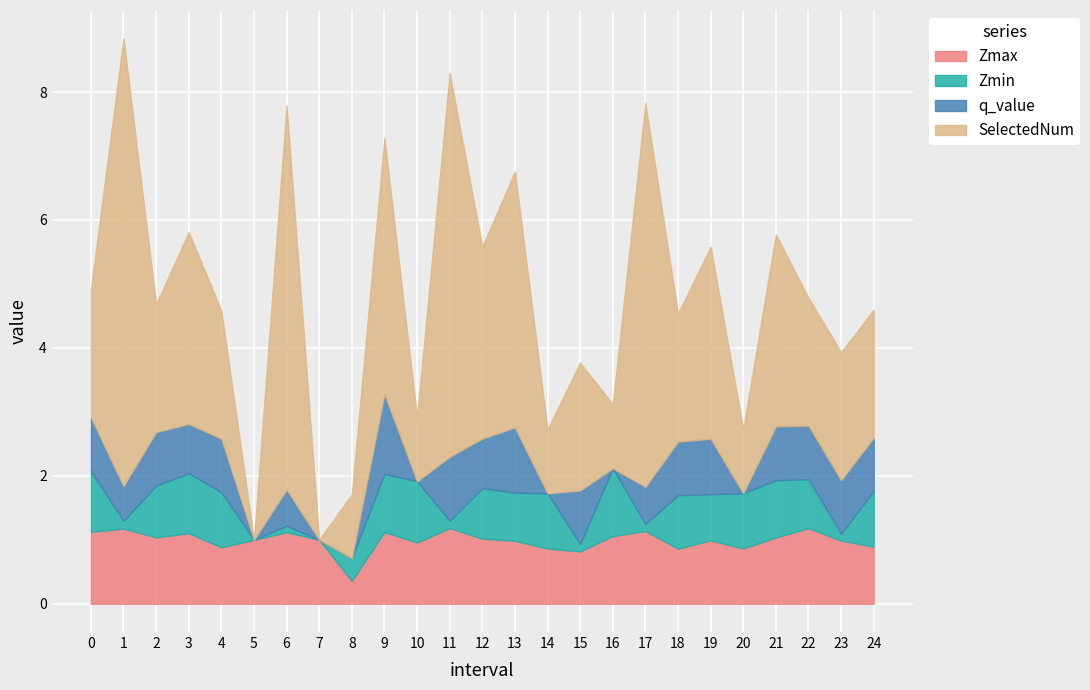

Rank the series by their maximum value, from highest to lowest.

SelectedNum, q_value, Zmax, Zmin